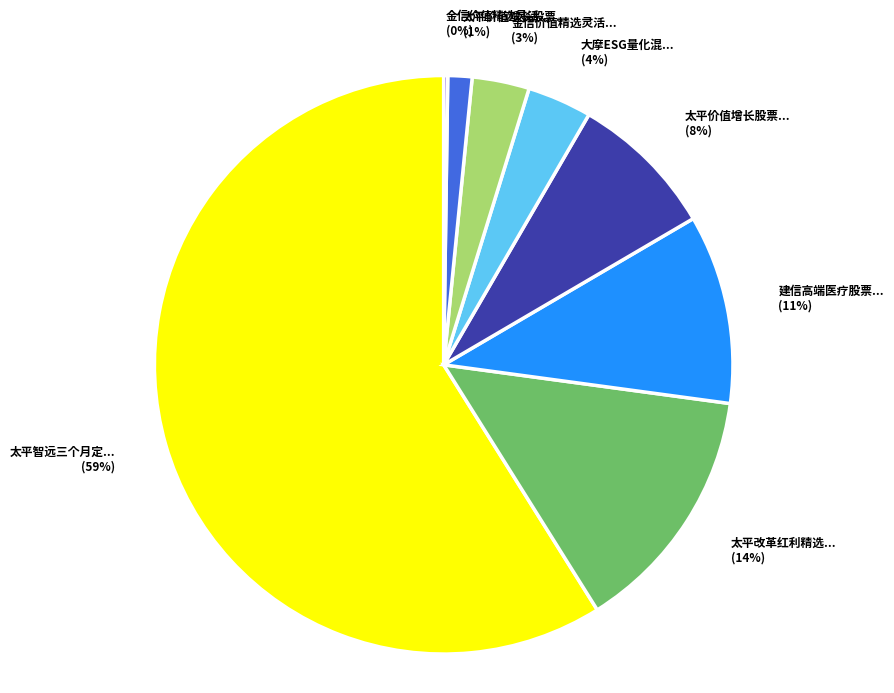

Does any single category account for the majority?

Yes